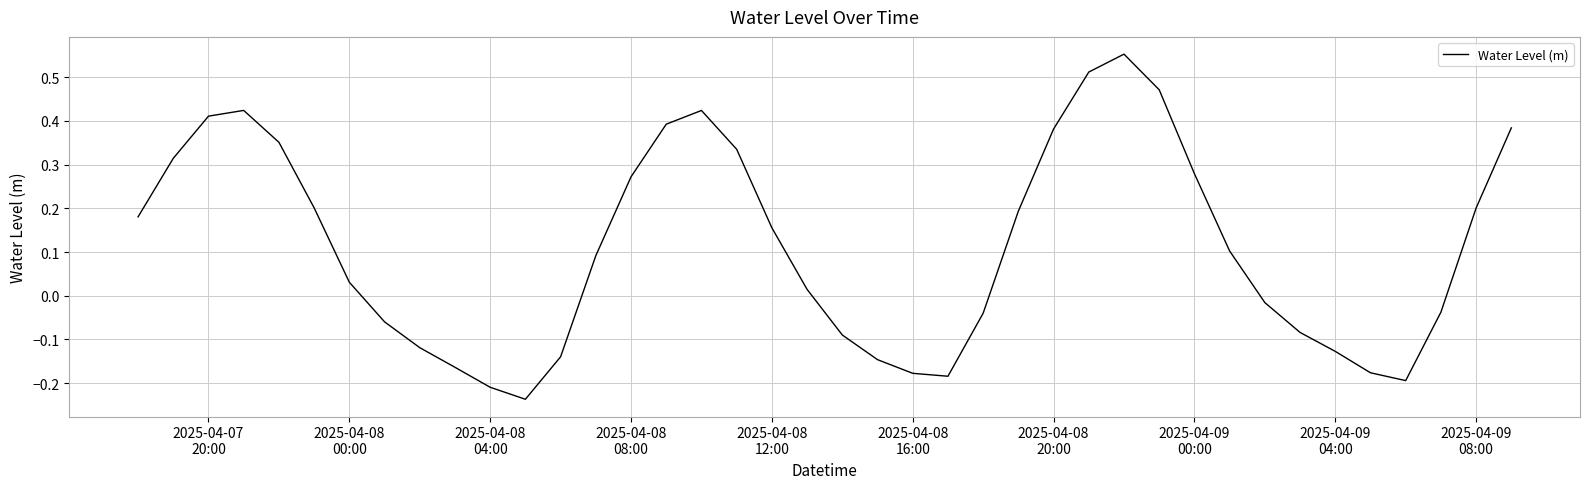

What is the difference between the maximum and minimum values?

0.8